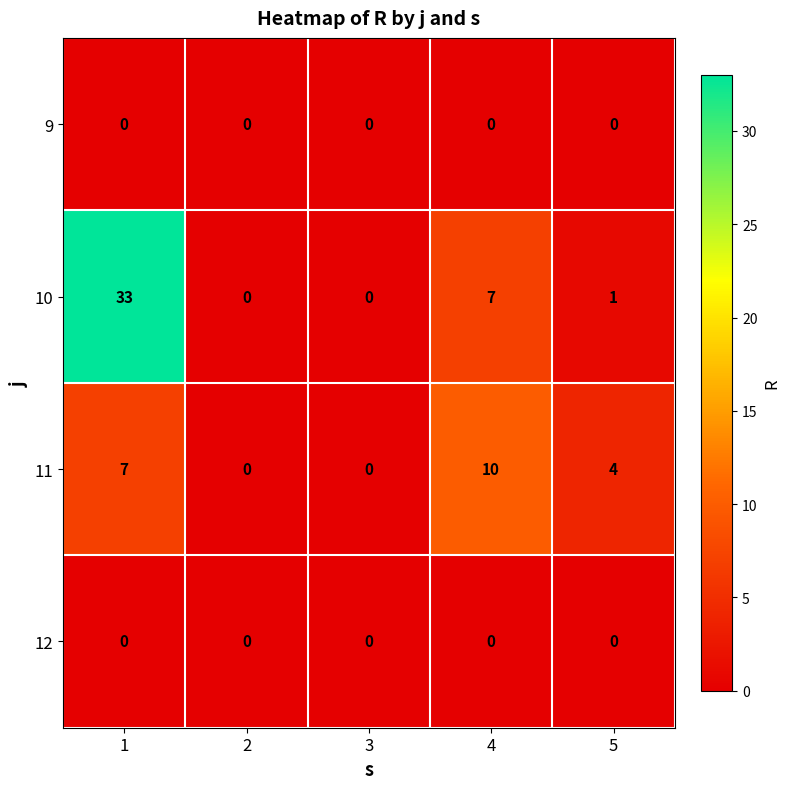

Reading left to right, what are all the values shown in this chart?

9: 1=0	2=0	3=0	4=0	5=0
10: 1=33	2=0	3=0	4=7	5=1
11: 1=7	2=0	3=0	4=10	5=4
12: 1=0	2=0	3=0	4=0	5=0